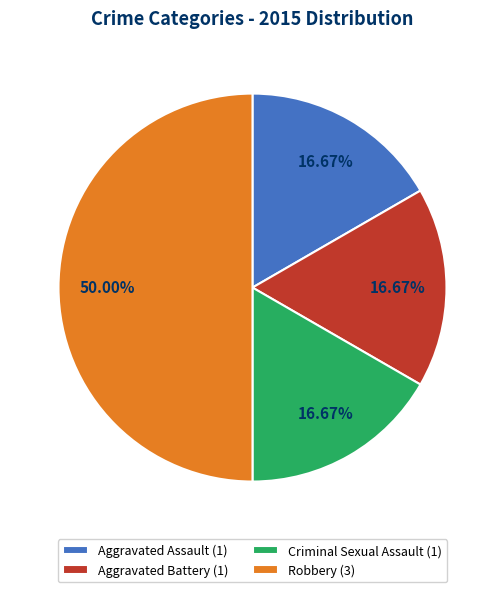

Is it true that Aggravated Battery is 17% of the pie?

True